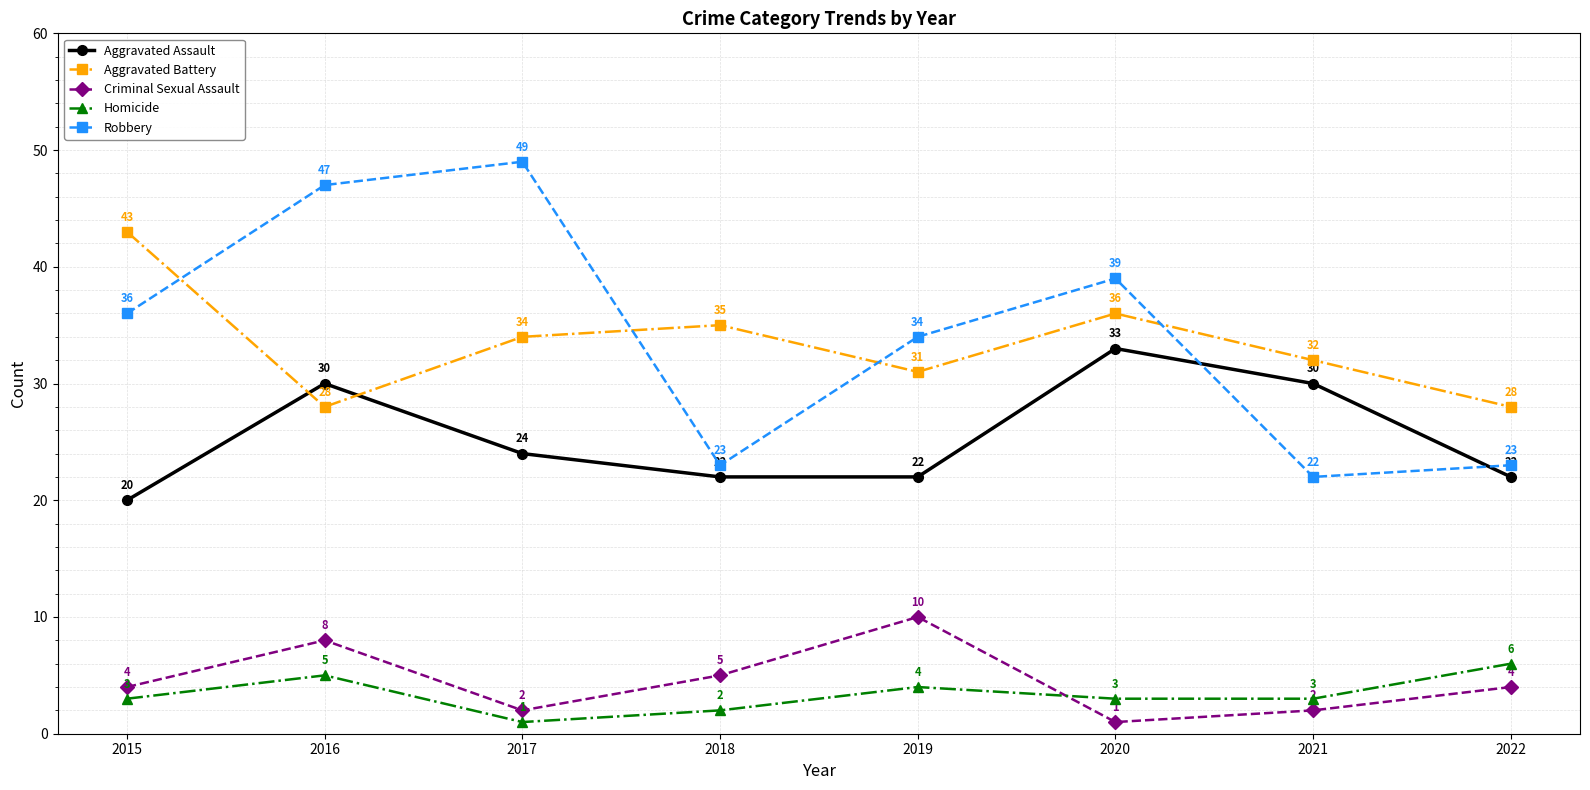

What is the value of the Homicide point at the 2nd from the left?

5